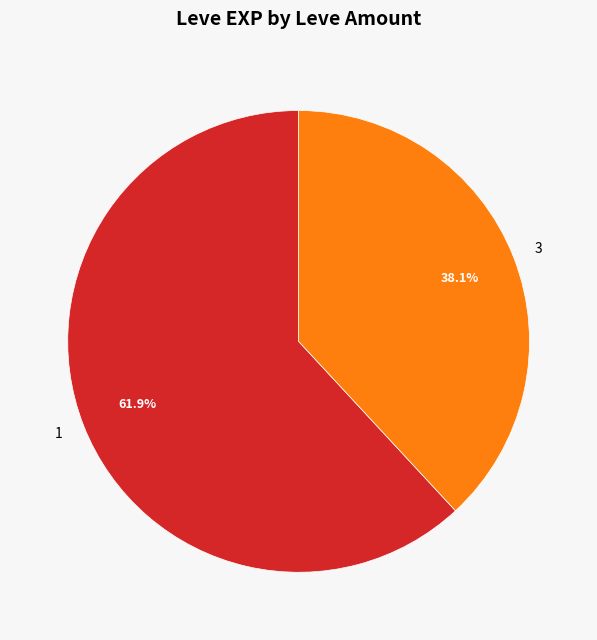

To the nearest percent, what is the average slice percentage?

50%